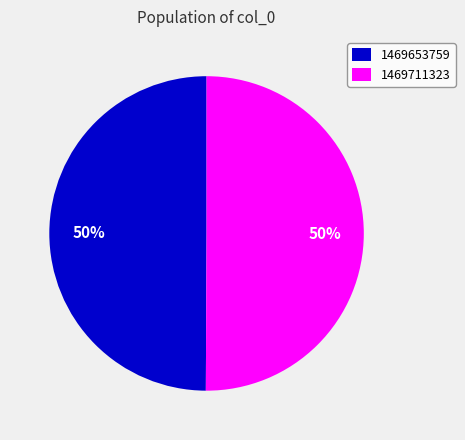

Count the number of slices in the pie.

2